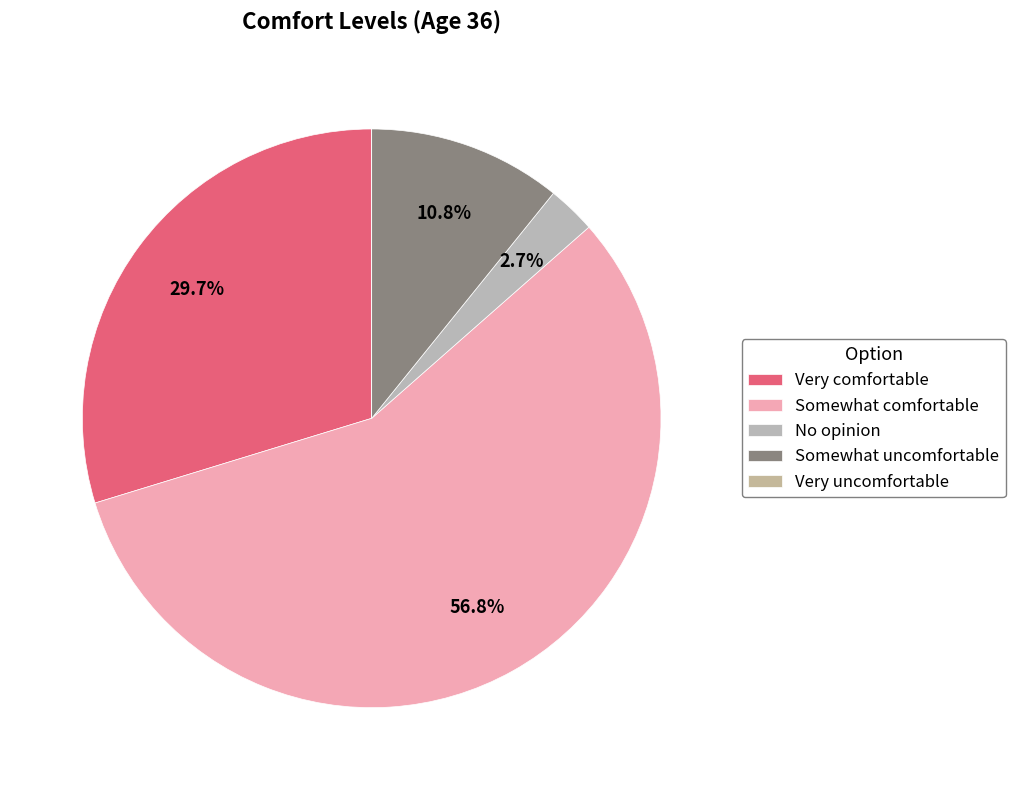

Do Very uncomfortable and No opinion together represent more than half of the pie?

No